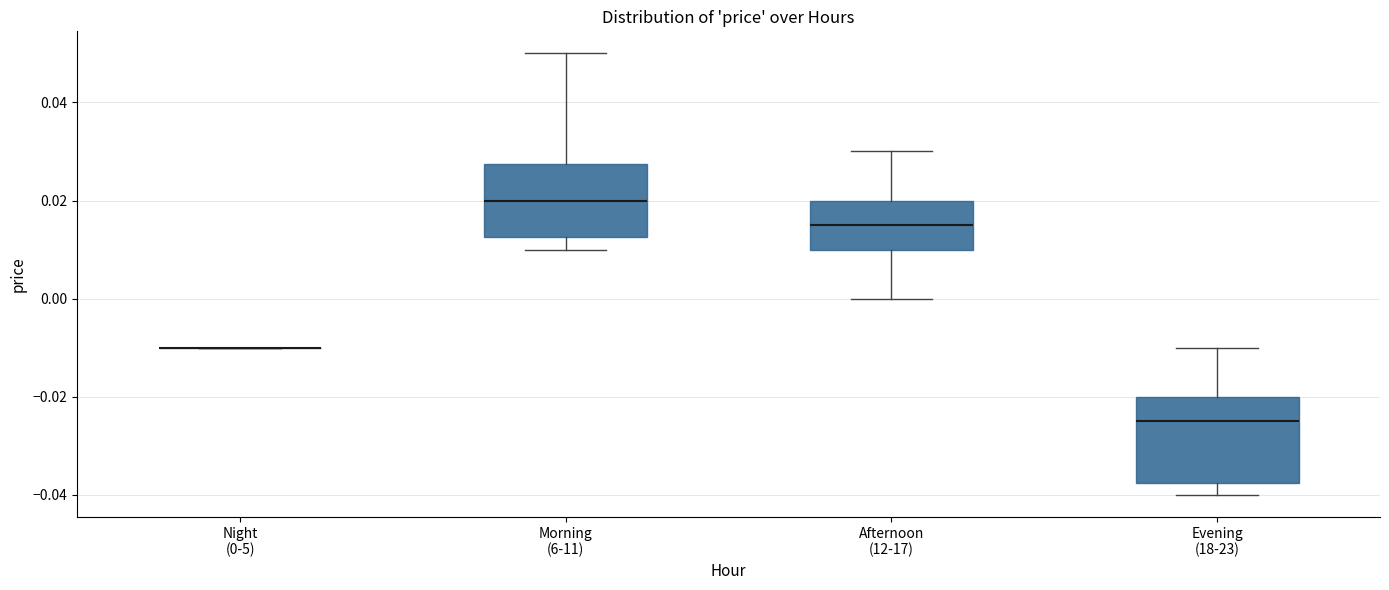

Reading left to right, read every box against the y-axis: the position of its median line, the range the box covers, and the ends of its whiskers. The values are not printed on the chart, so give them approximately, as read against the axis.

Night (0-5): box collapsed to a line at -0.010, whiskers -0.010 to -0.010
Morning (6-11): median 0.020, box 0.012 to 0.028, whiskers 0.010 to 0.050
Afternoon (12-17): median 0.016, box 0.010 to 0.020, whiskers 0.000 to 0.030
Evening (18-23): median -0.024, box -0.038 to -0.020, whiskers -0.040 to -0.010